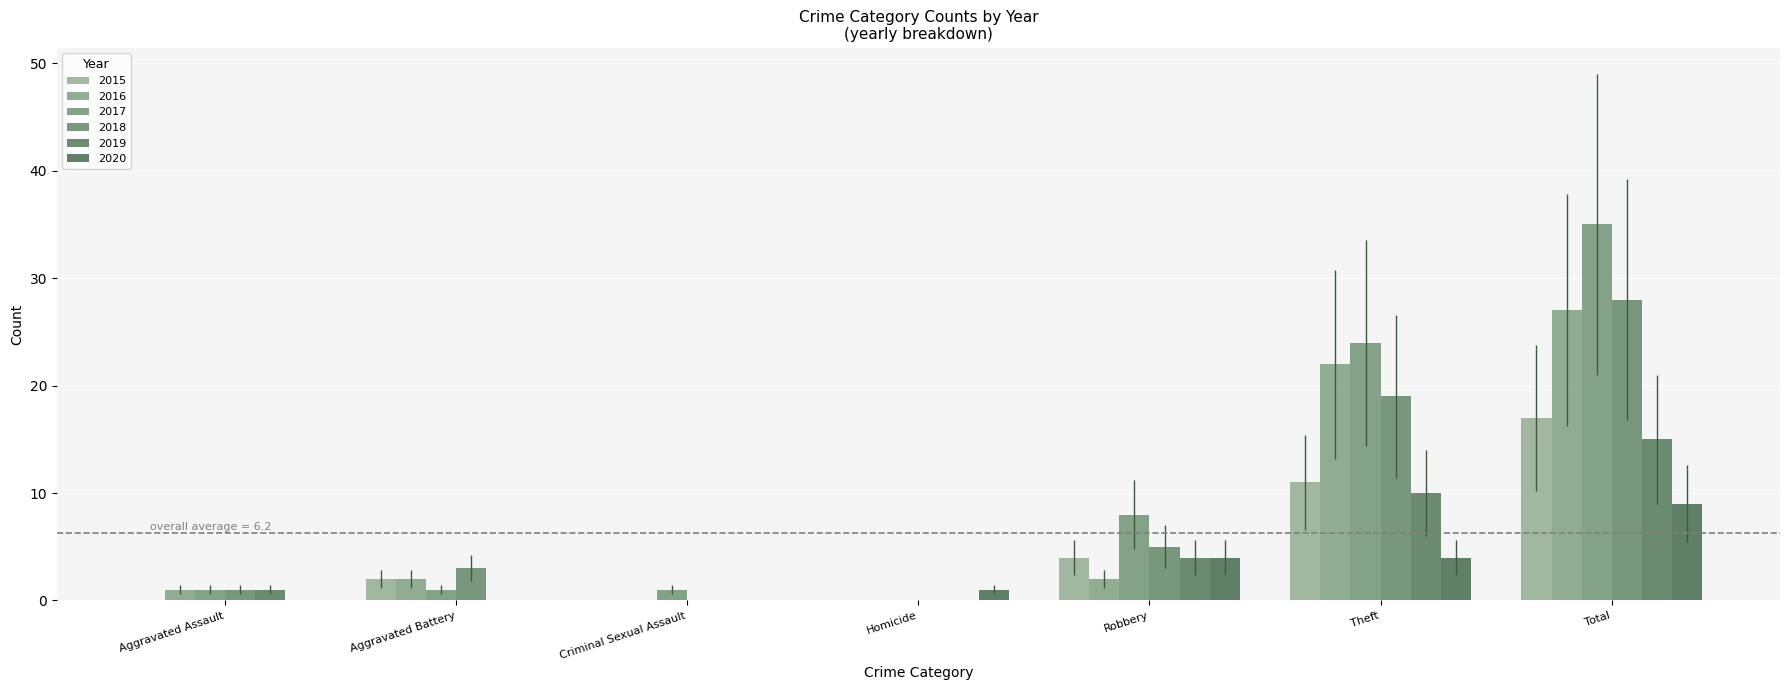

What is the average value of the 2020 series?

3